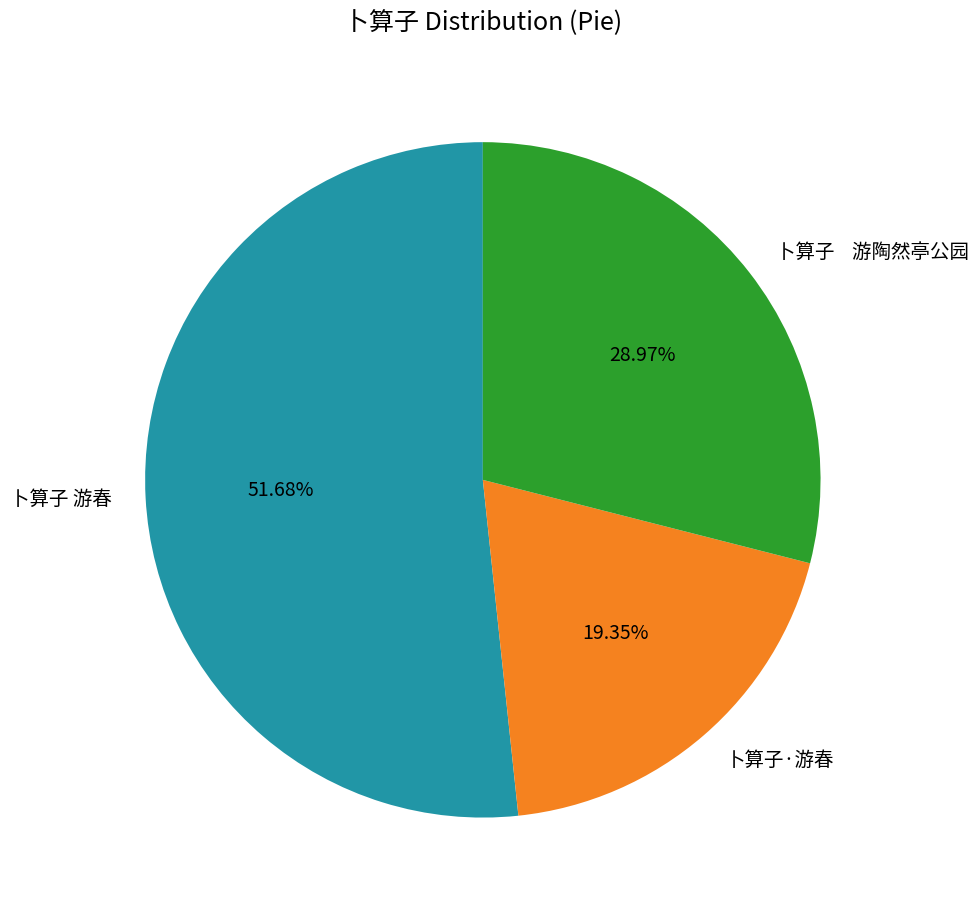

What percentage is the 卜算子·游春 slice, to the nearest percent?

19%